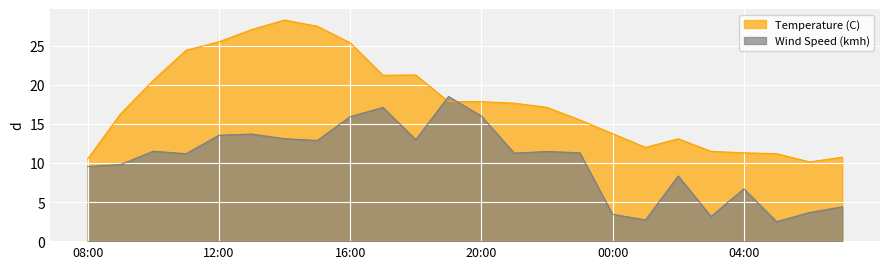

At which label does Temperature (C) first exceed 17?

10:00